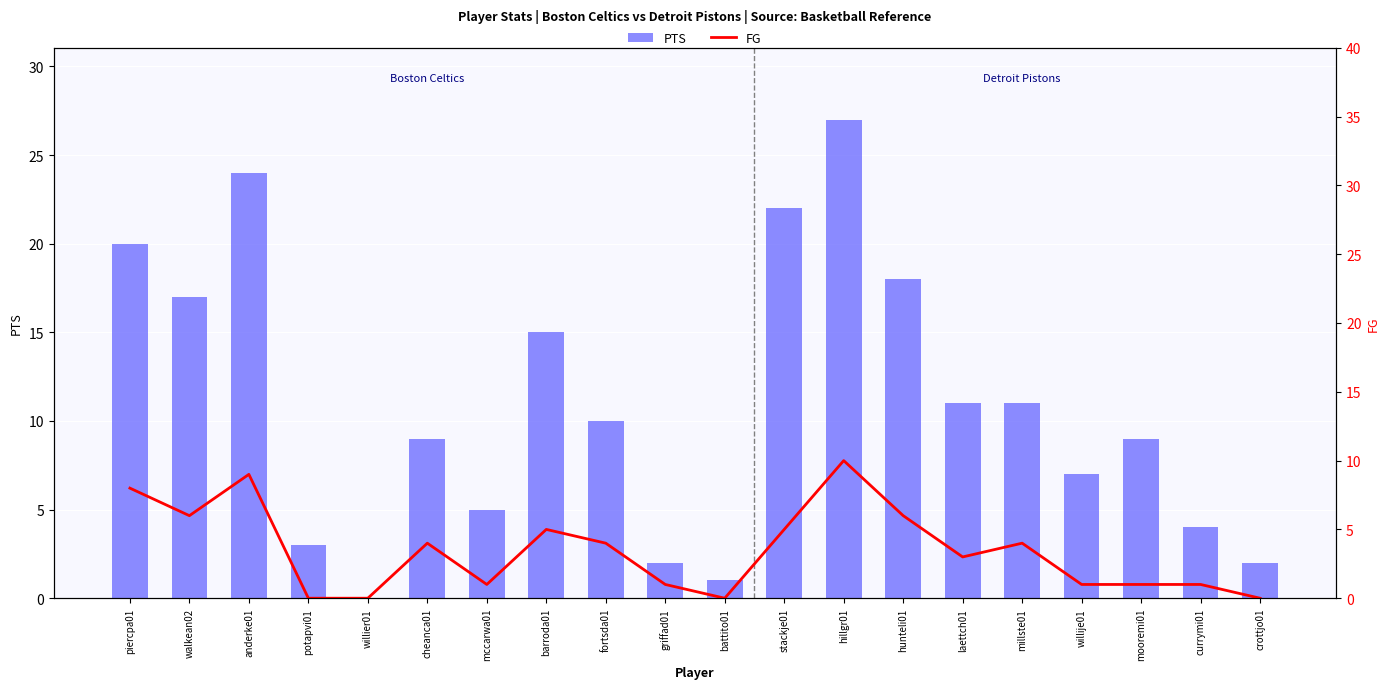

Is it true that FG equals 4 at cheanca01?

True